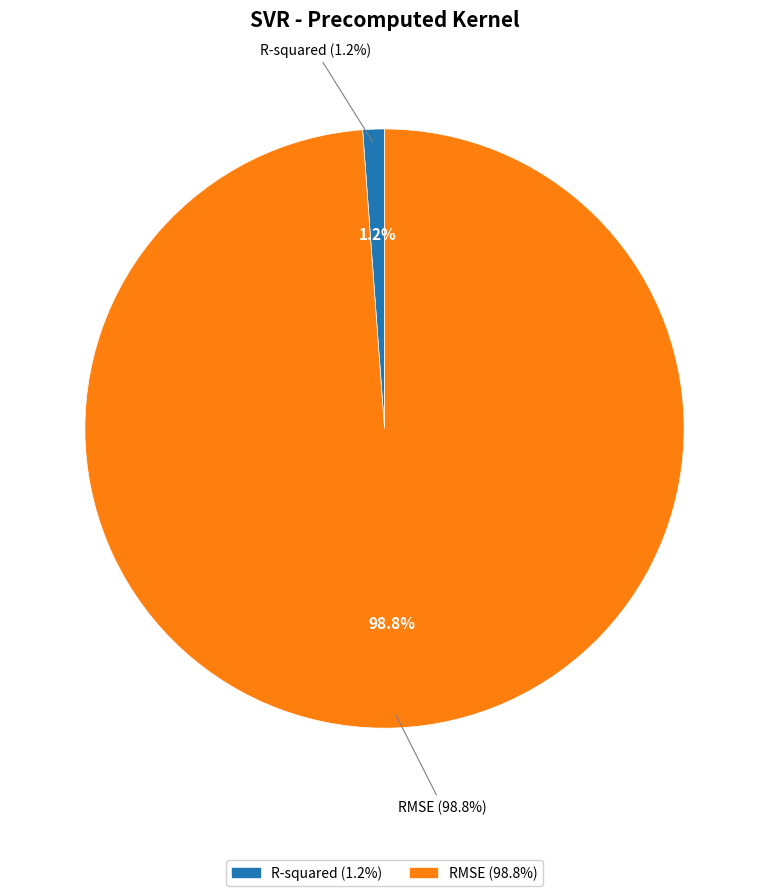

To the nearest percent, what is the combined percentage of R-squared and RMSE?

100%